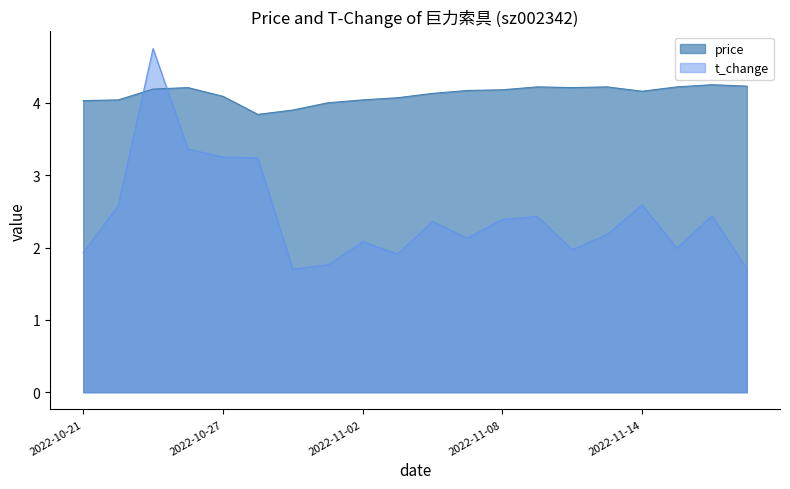

Which has a higher value, 2022-11-03 or 2022-10-27?

2022-10-27